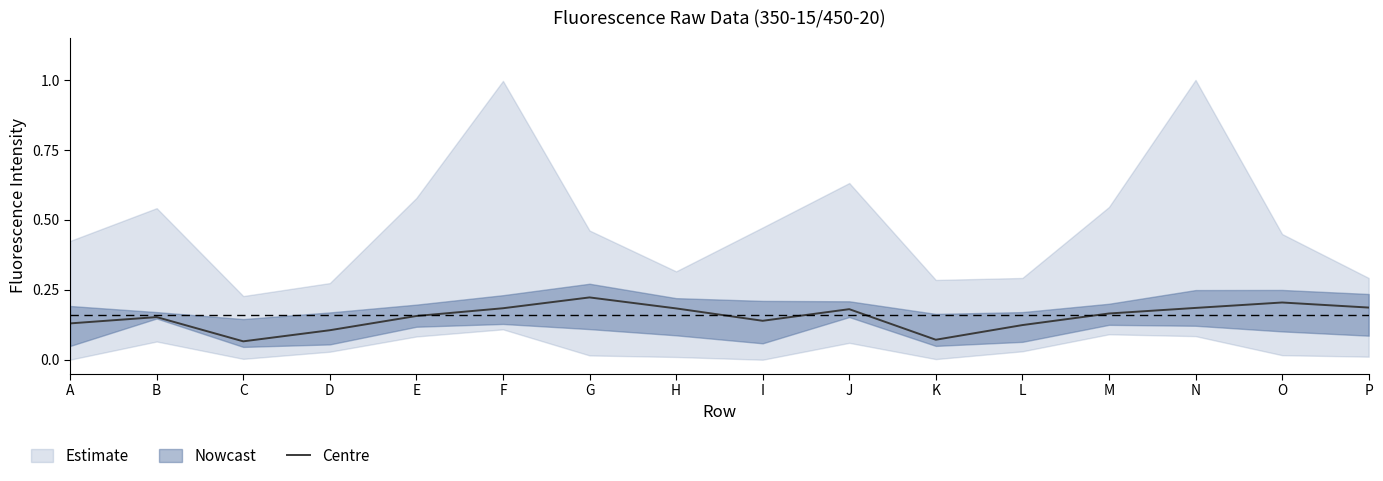

Which label corresponds to the largest value in the chart?

G